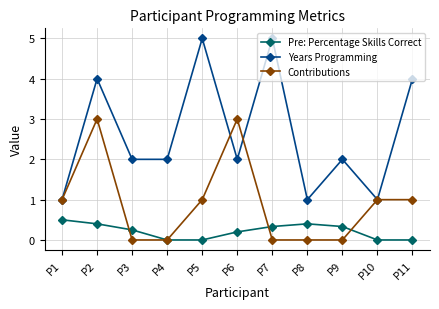

True or false: Pre: Percentage Skills Correct and Years Programming intersect in this chart.

False